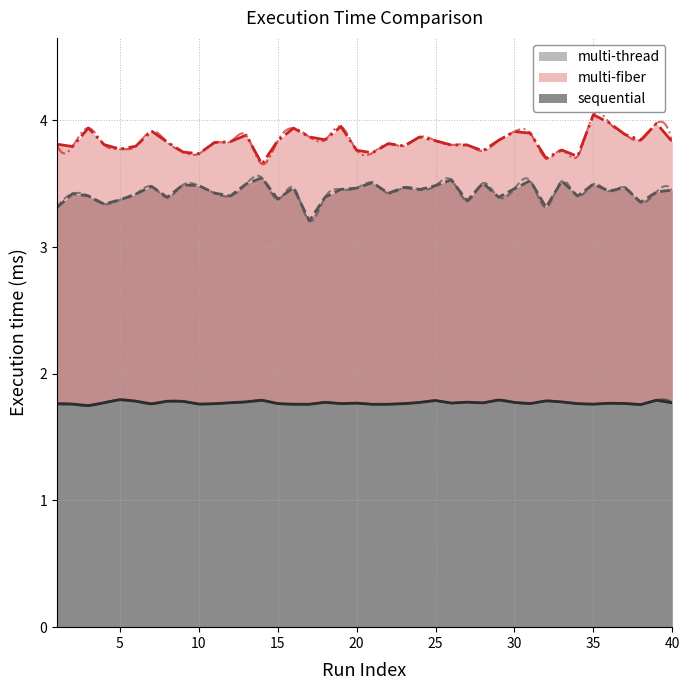

Where is the first local minimum for sequential?

3